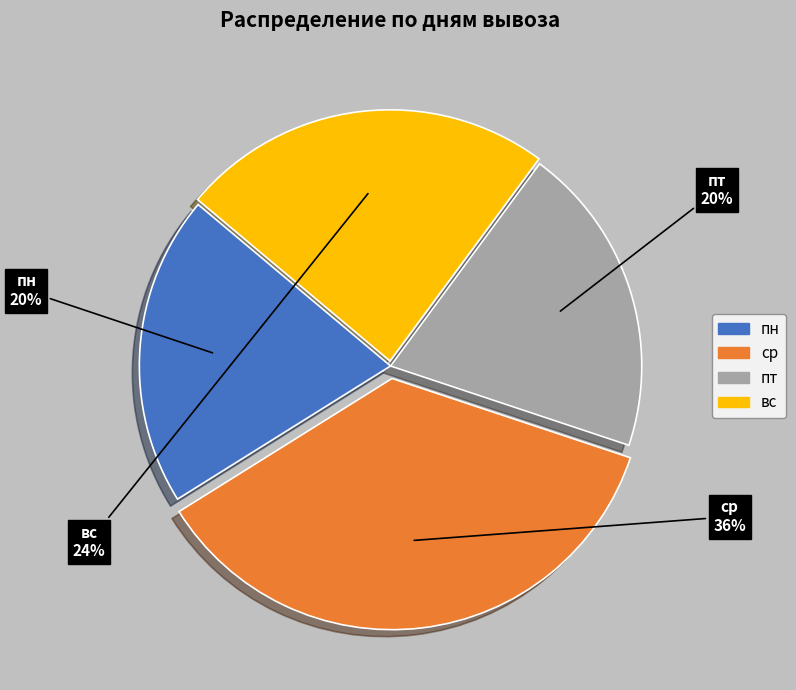

To the nearest percent, what is the average slice percentage?

25%